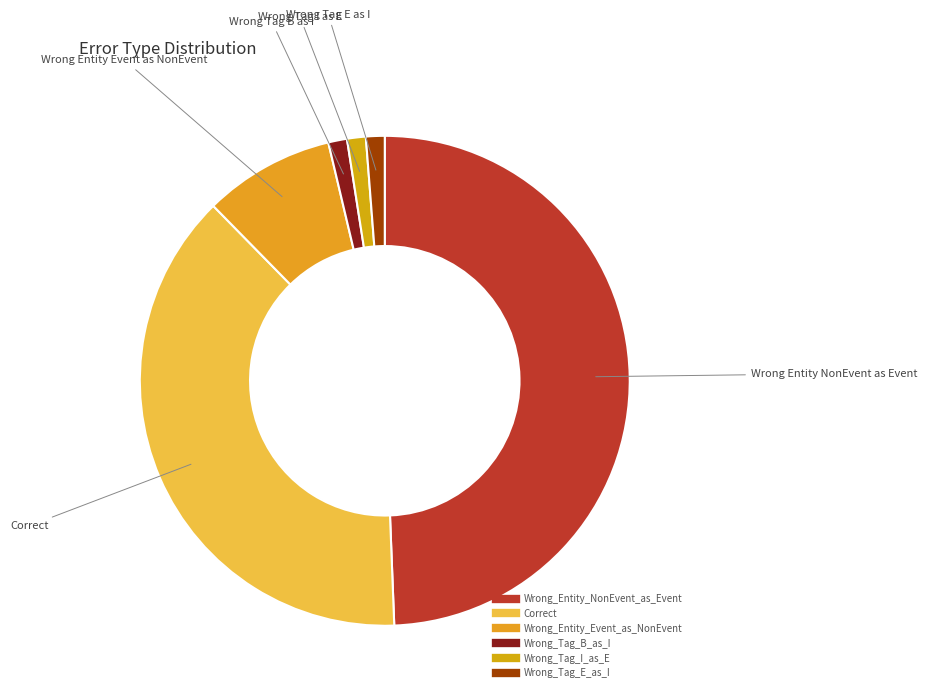

To the nearest percent, what is the average slice percentage?

17%